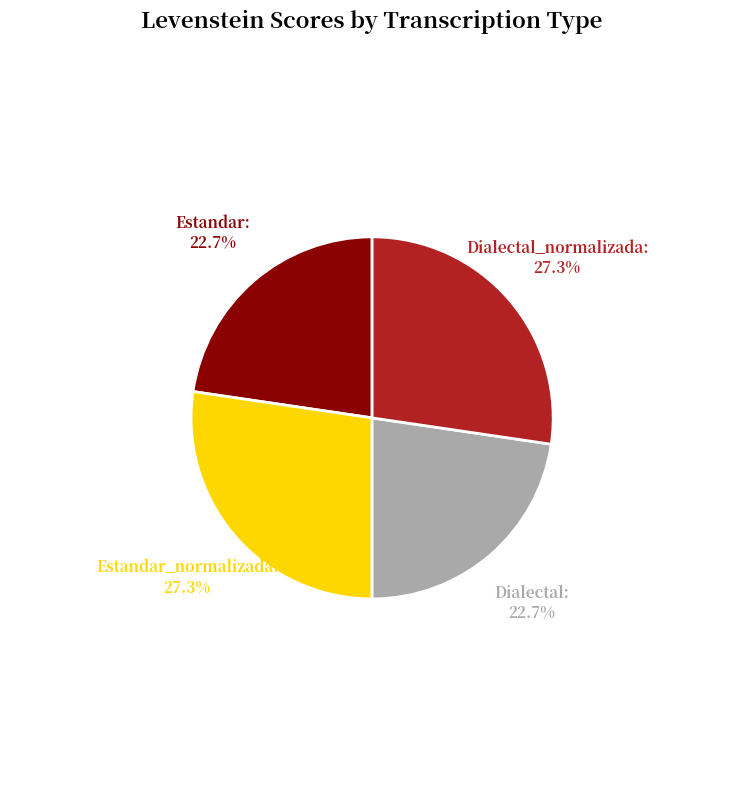

Does any single category account for the majority?

No